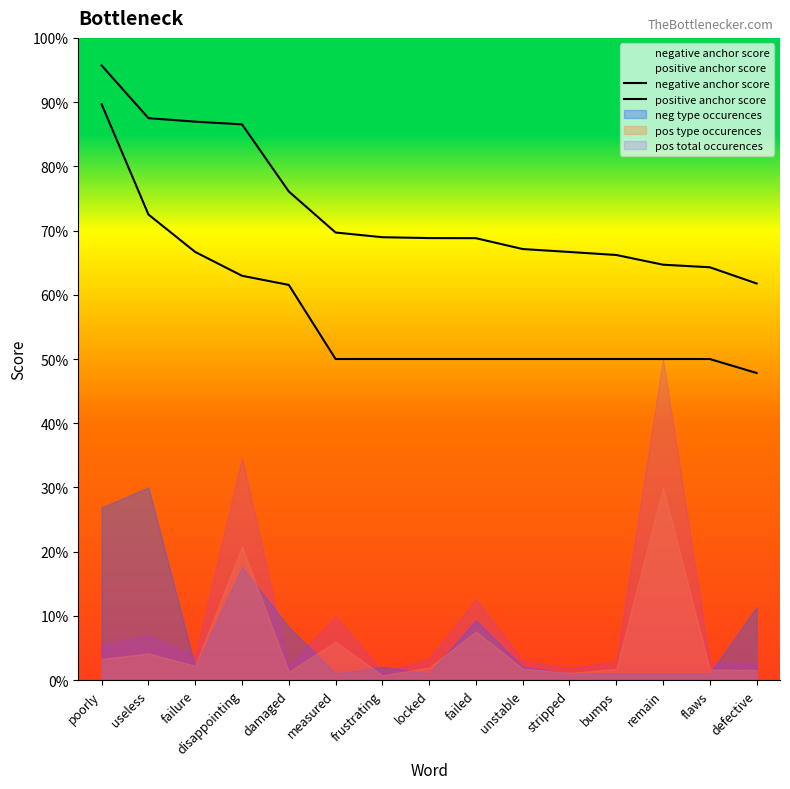

Which has a higher value, failed or damaged?

damaged